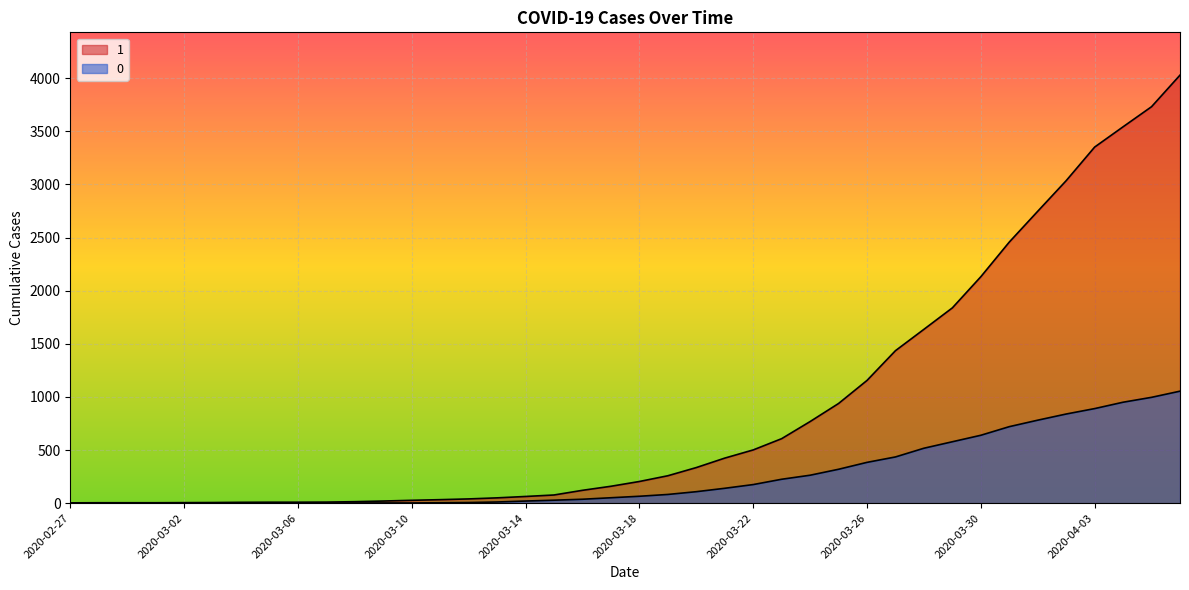

Reading left to right, extract all data points from this chart.

1: 2020-02-27=3	2020-02-28=4	2020-02-29=4	2020-03-01=4	2020-03-02=5	2020-03-03=6	2020-03-04=8	2020-03-05=9	2020-03-06=9	2020-03-07=10	2020-03-08=14	2020-03-09=20	2020-03-10=27	2020-03-11=33	2020-03-12=40	2020-03-13=50	2020-03-14=63	2020-03-15=77	2020-03-16=121	2020-03-17=159	2020-03-18=204	2020-03-19=258	2020-03-20=335	2020-03-21=424	2020-03-22=501	2020-03-23=607	2020-03-24=768	2020-03-25=938	2020-03-26=1155	2020-03-27=1435	2020-03-28=1636	2020-03-29=1838	2020-03-30=2131	2020-03-31=2457	2020-04-01=2747	2020-04-02=3035	2020-04-03=3351	2020-04-04=3542	2020-04-05=3731	2020-04-06=4028
0: 2020-02-27=0	2020-02-28=0	2020-02-29=0	2020-03-01=0	2020-03-02=0	2020-03-03=0	2020-03-04=0	2020-03-05=0	2020-03-06=0	2020-03-07=1	2020-03-08=2	2020-03-09=2	2020-03-10=2	2020-03-11=4	2020-03-12=6	2020-03-13=11	2020-03-14=20	2020-03-15=28	2020-03-16=37	2020-03-17=51	2020-03-18=65	2020-03-19=82	2020-03-20=108	2020-03-21=140	2020-03-22=175	2020-03-23=225	2020-03-24=263	2020-03-25=319	2020-03-26=384	2020-03-27=435	2020-03-28=517	2020-03-29=578	2020-03-30=639	2020-03-31=720	2020-04-01=781	2020-04-02=839	2020-04-03=890	2020-04-04=950	2020-04-05=996	2020-04-06=1054